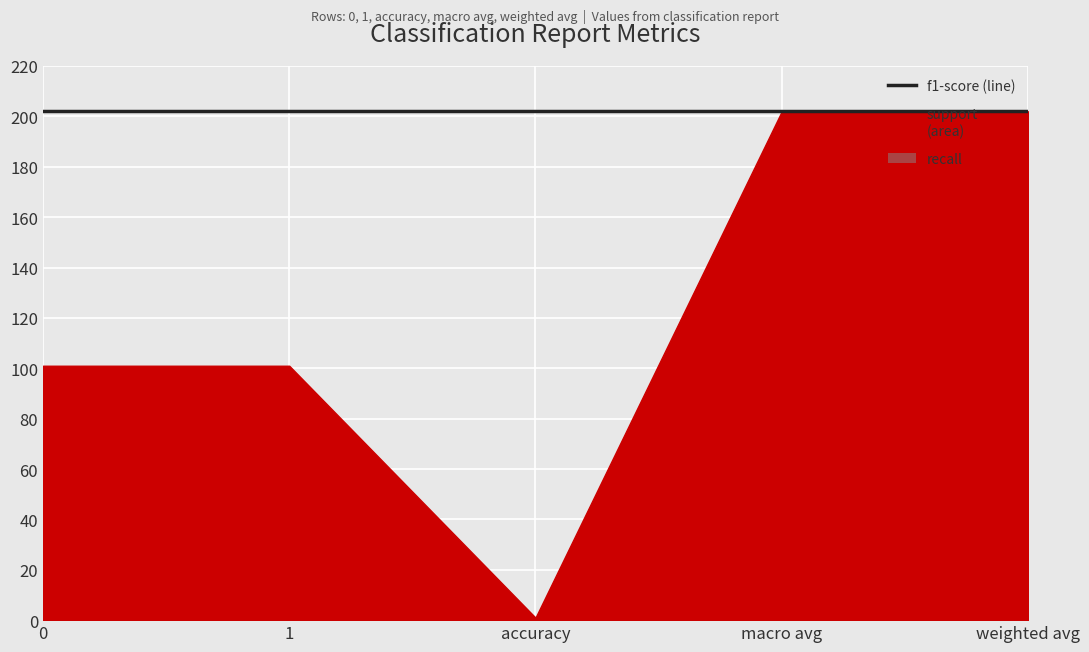

Rank the categories by support value from lowest to highest.

accuracy, 0, 1, macro avg, weighted avg